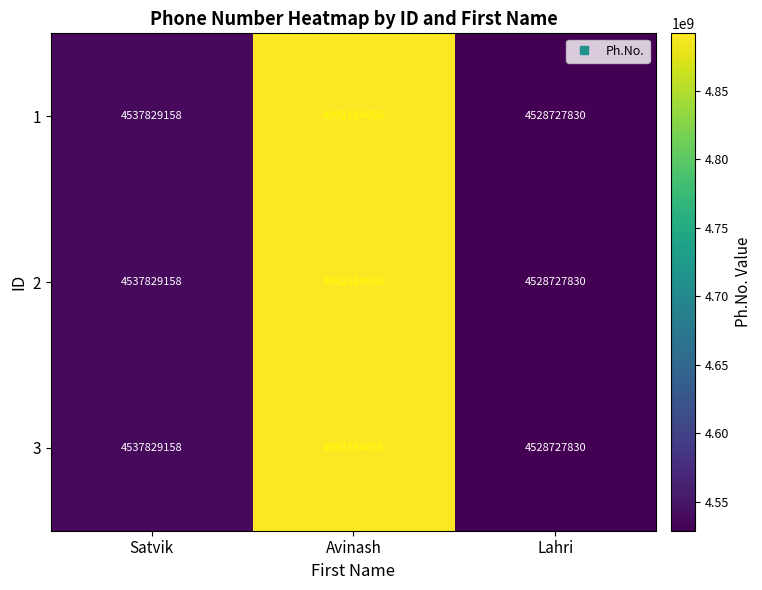

At which label is 2 closest to 4710455944?

Satvik